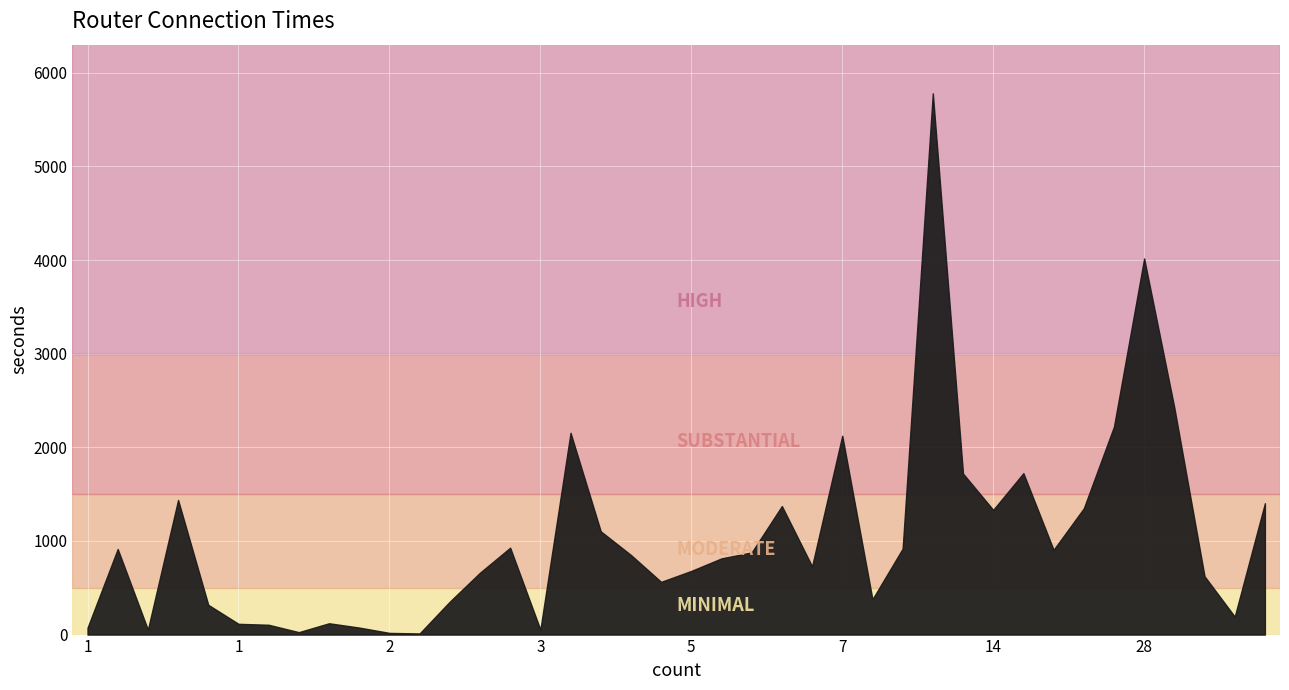

The chart shows a value of 1216 at 8. True or false?

False